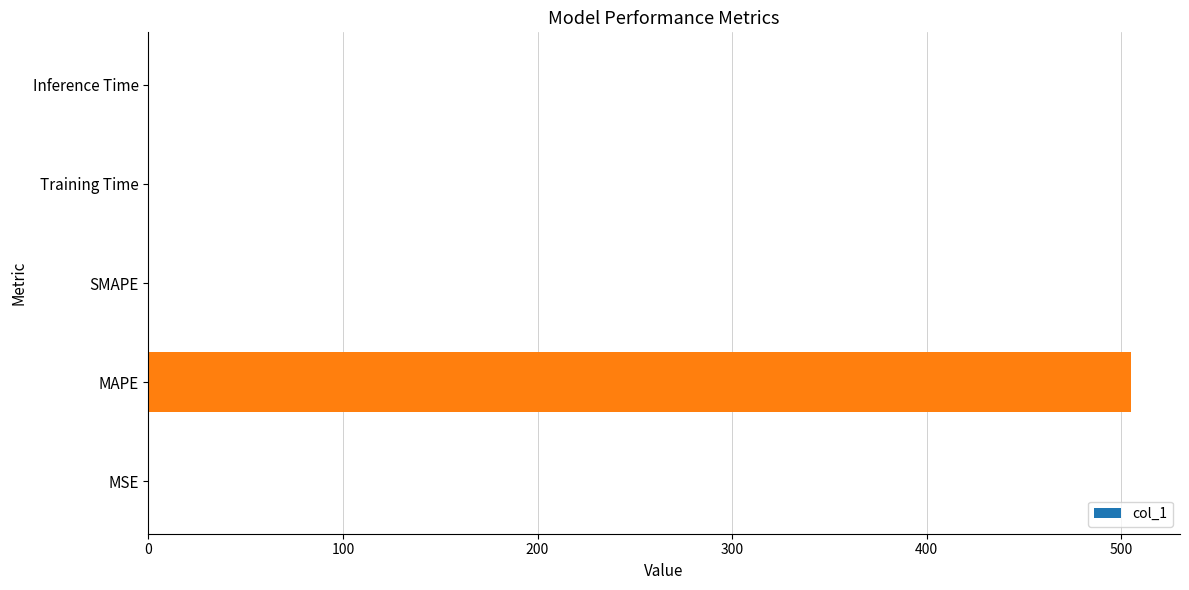

What is the greatest value displayed?

504.8